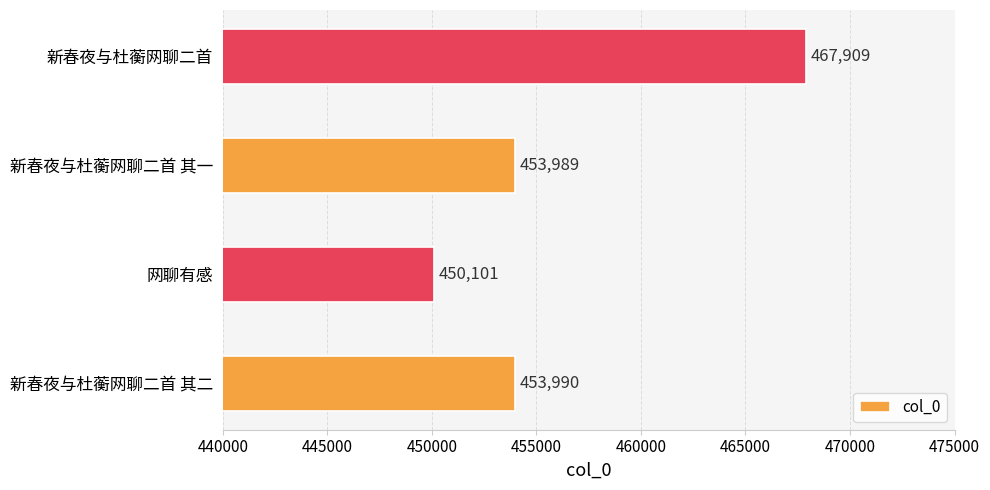

List the labels in order of value, smallest first.

网聊有感, 新春夜与杜蘅网聊二首 其一, 新春夜与杜蘅网聊二首 其二, 新春夜与杜蘅网聊二首